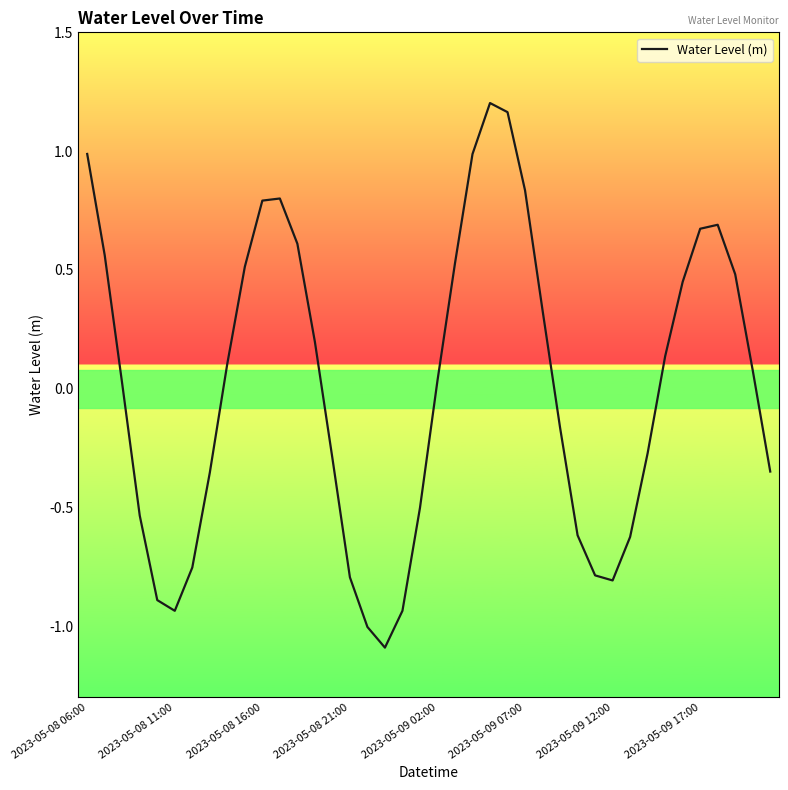

Count the number of data series in this chart.

1